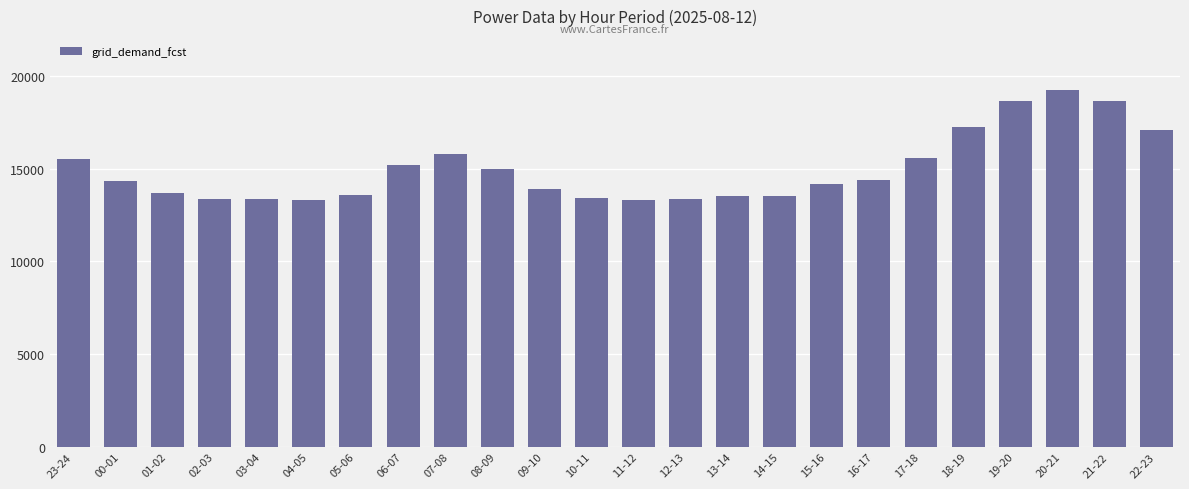

What is the minimum value shown in the chart?

13296